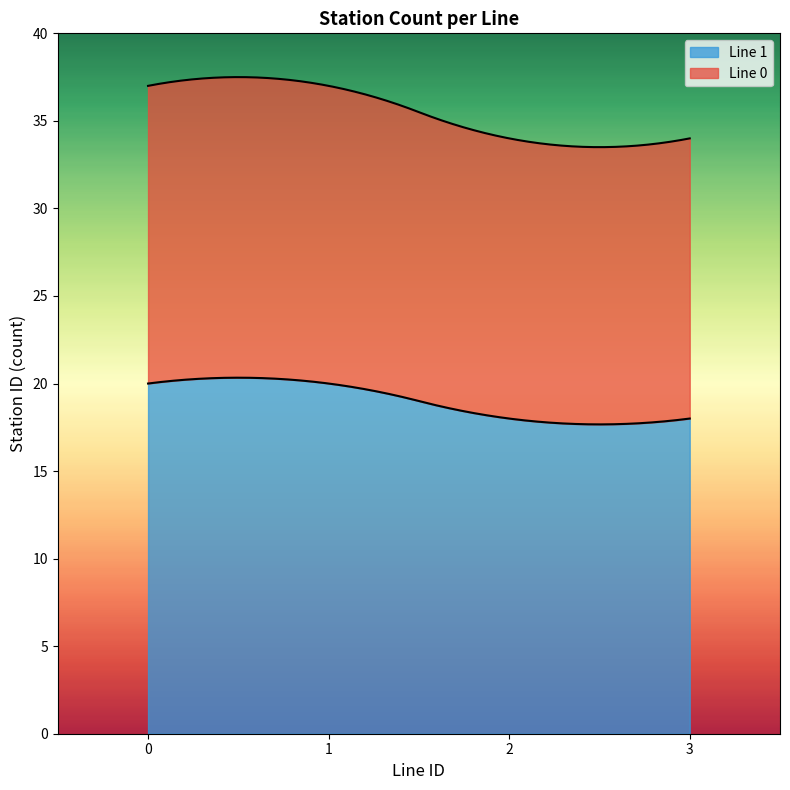

True or false: Line 0 and Line 1 cross at least once.

False